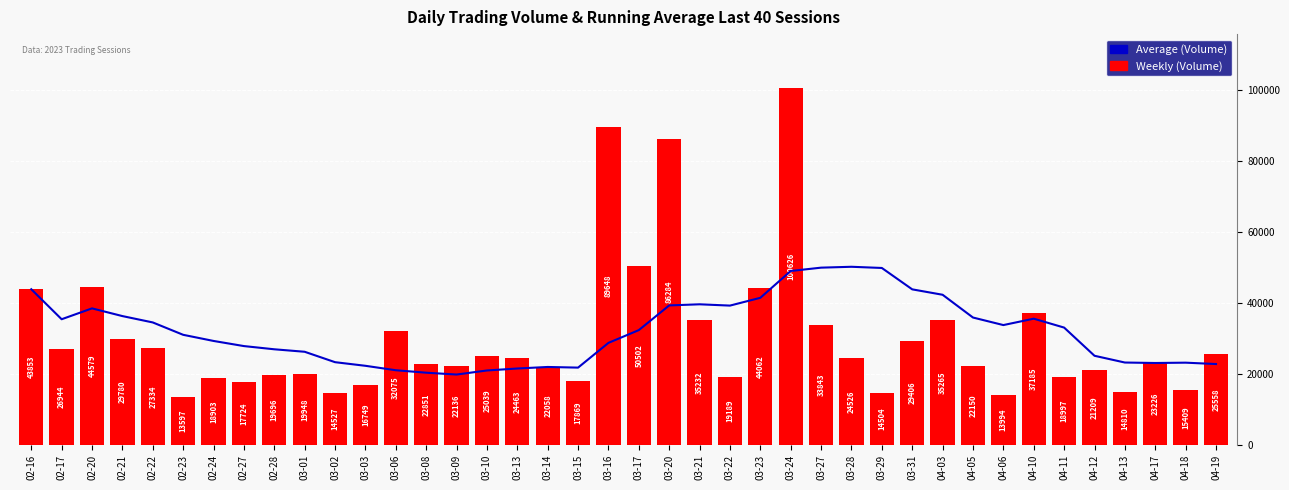

What is the lowest value of the Weekly (Volume) series?

13597.0